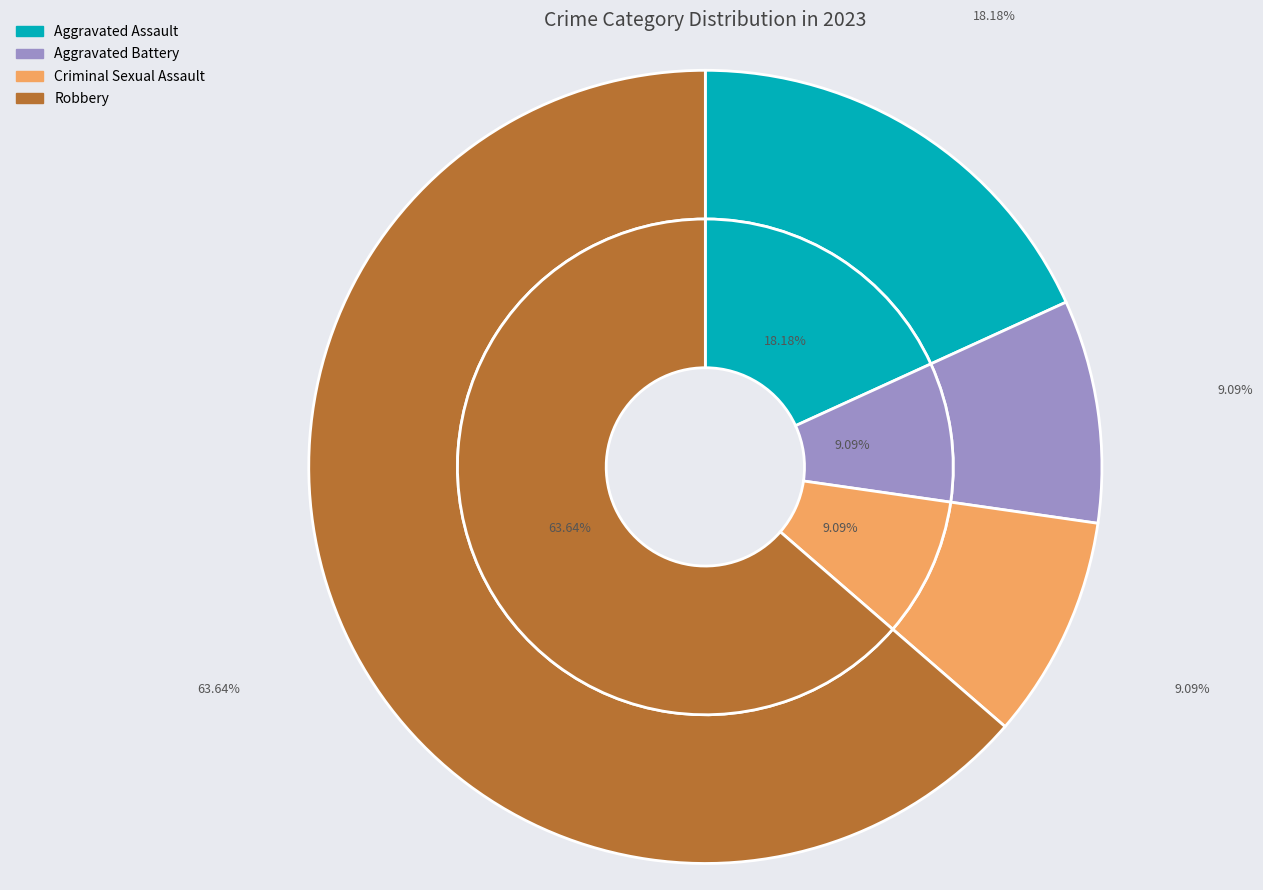

How many segments does this pie chart have?

4